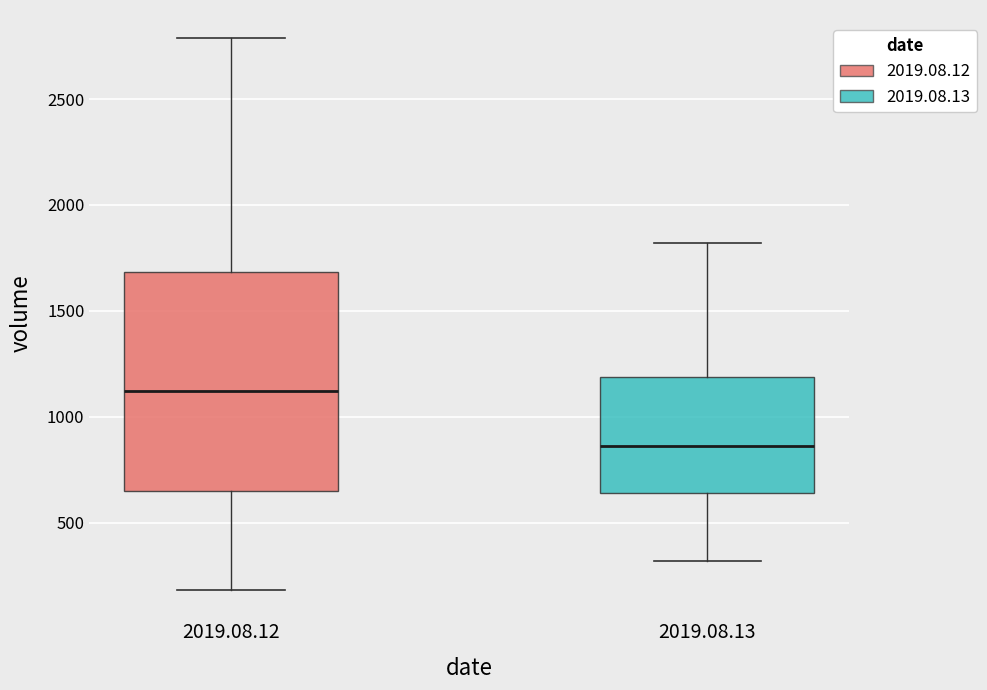

Reading left to right, transcribe this box plot: for each box, give where its median line is, the range the box spans, and where its two whiskers end, as read against the y-axis. The values are not printed on the chart, so give them approximately, as read against the axis.

2019.08.12: median 1100, box 650 to 1700, whiskers 200 to 2800
2019.08.13: median 850, box 650 to 1200, whiskers 300 to 1800